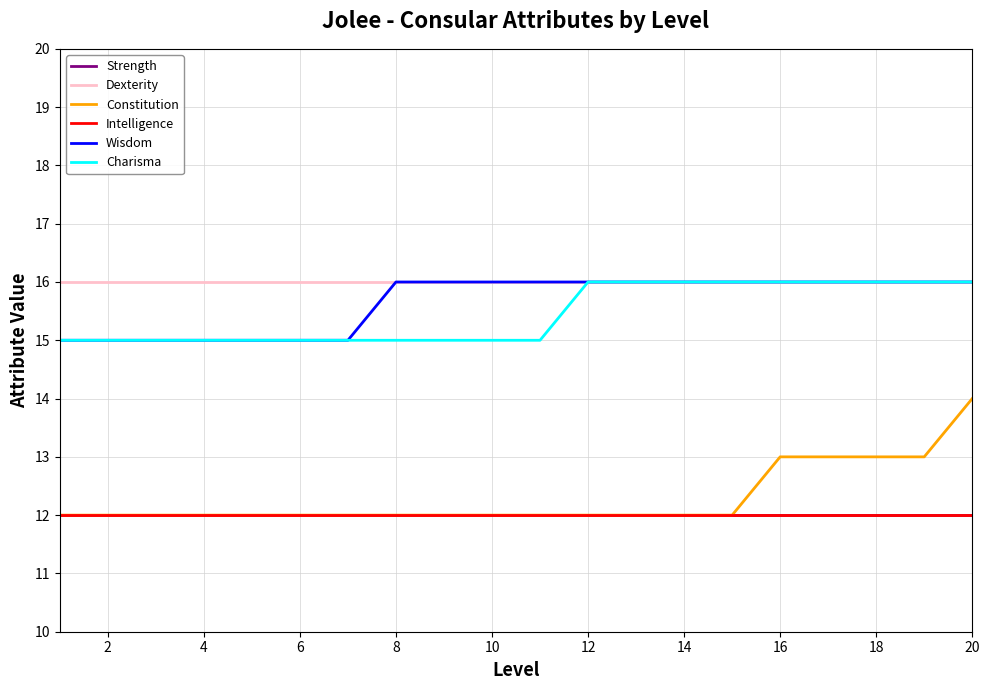

Is this an area chart (filled region under the line)?

No